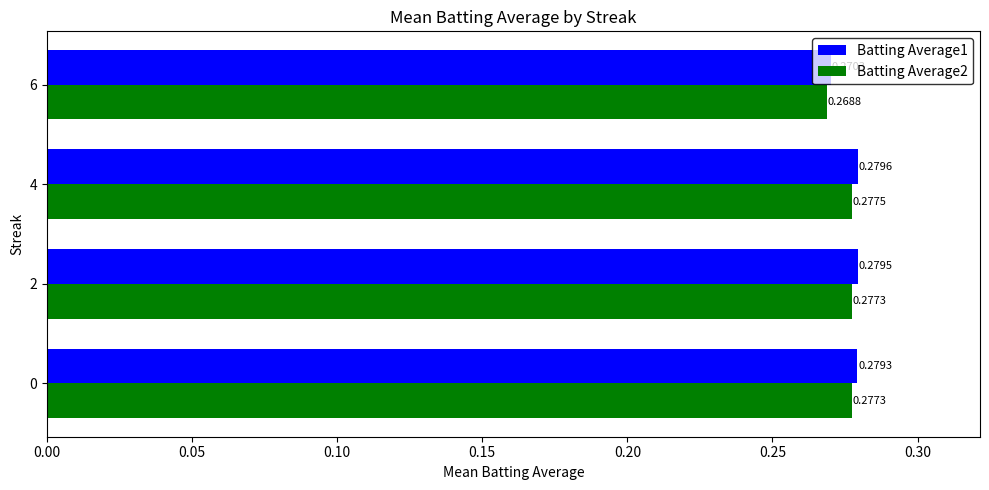

Rank the series by their average value, from highest to lowest.

Batting Average1, Batting Average2